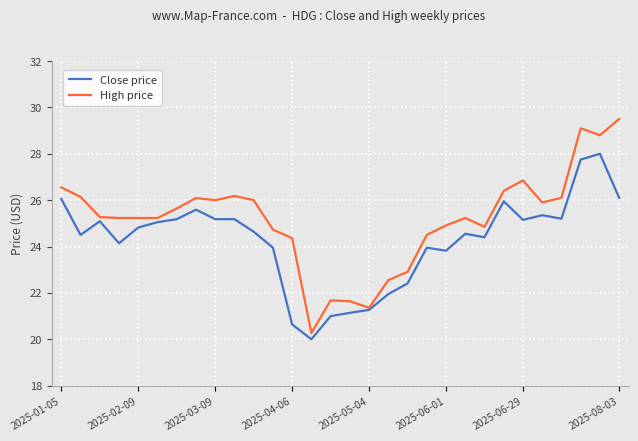

Which series has the widest spread of values?

High price